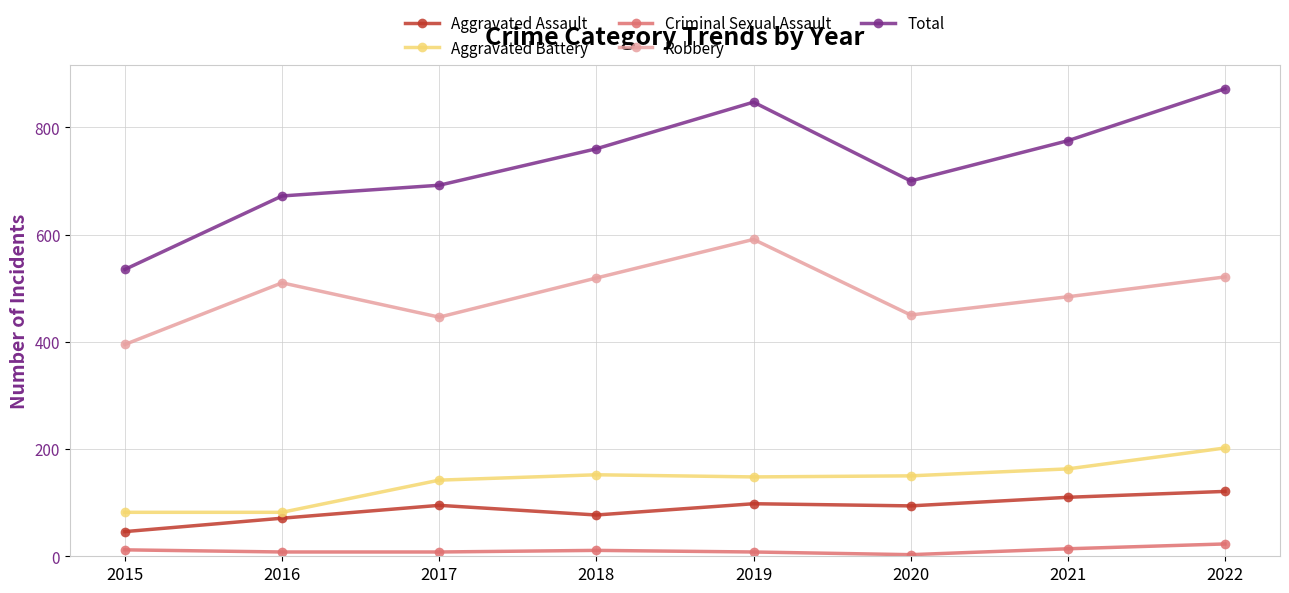

What is the average value of the Aggravated Battery series?

140